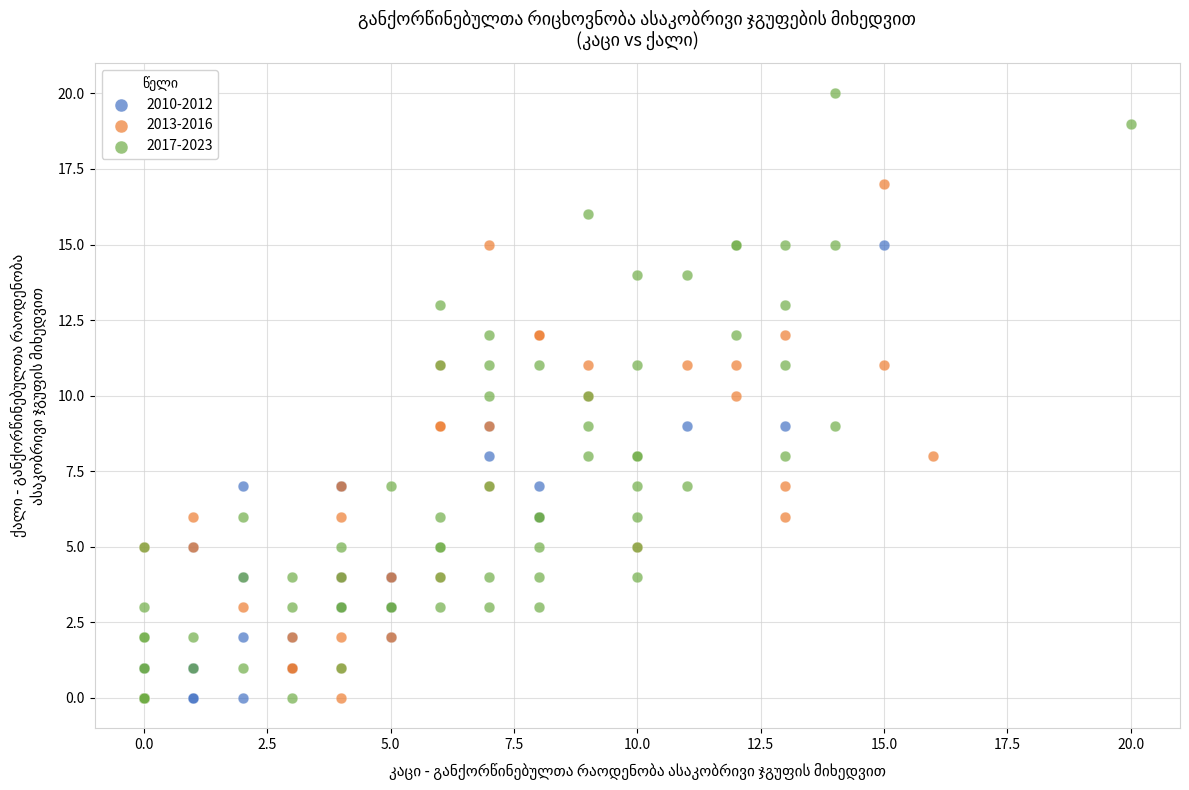

Which series reaches the maximum Y coordinate?

2017-2023